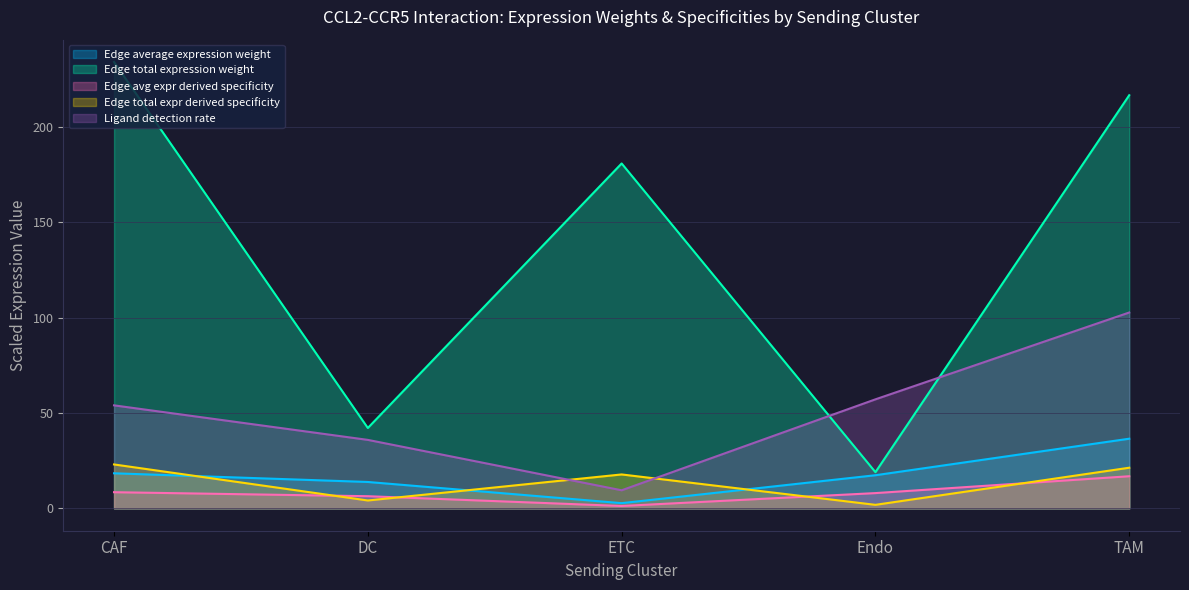

True or false: Edge total expression weight has more than 0 points higher than both neighbors.

True